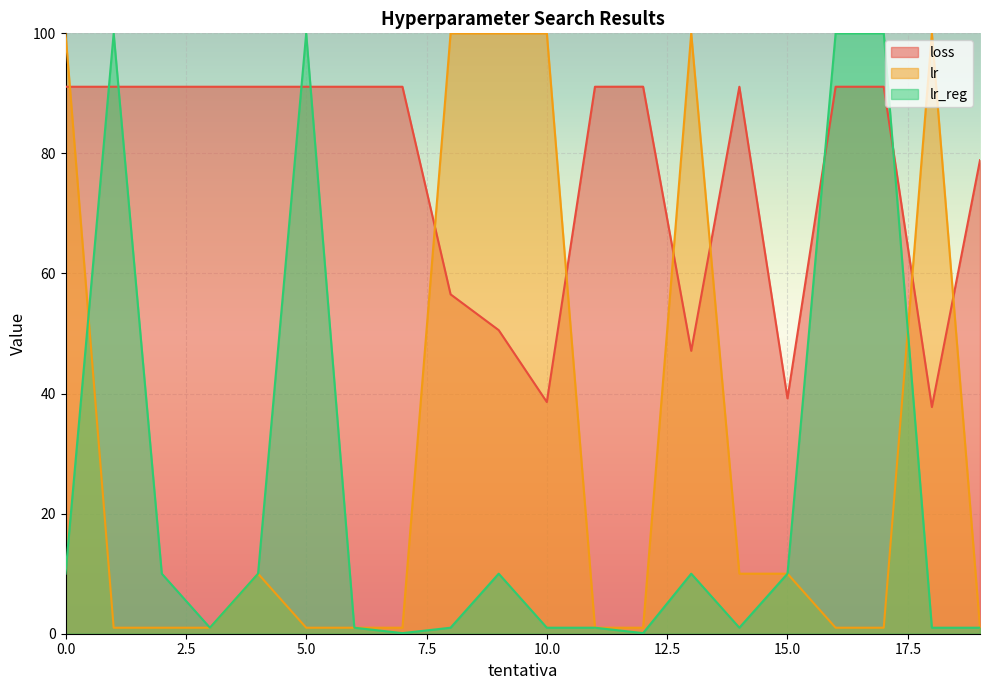

List the labels in order of loss value, largest first.

12, 0, 1, 2, 3, 4, 5, 6, 7, 11, 16, 17, 14, 19, 8, 9, 13, 15, 10, 18